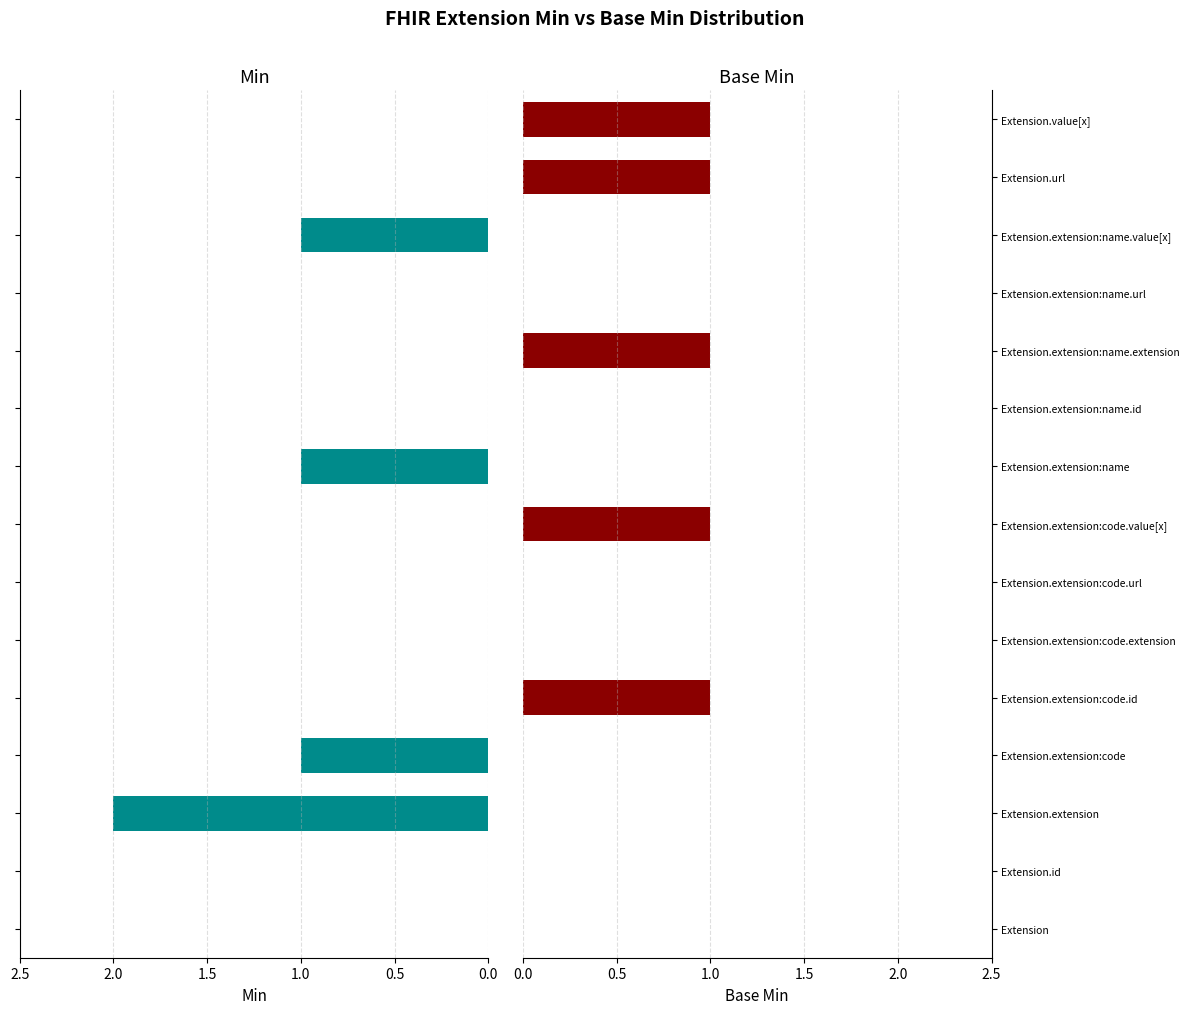

What are all the series names shown in the legend?

Min, Base Min